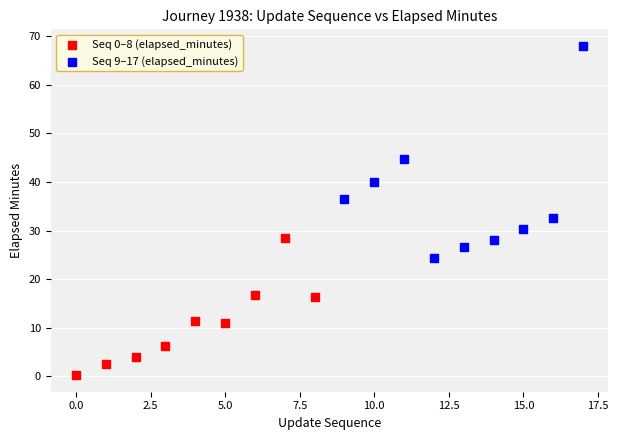

Which series reaches the maximum Y coordinate?

Seq 9–17 (elapsed_minutes)